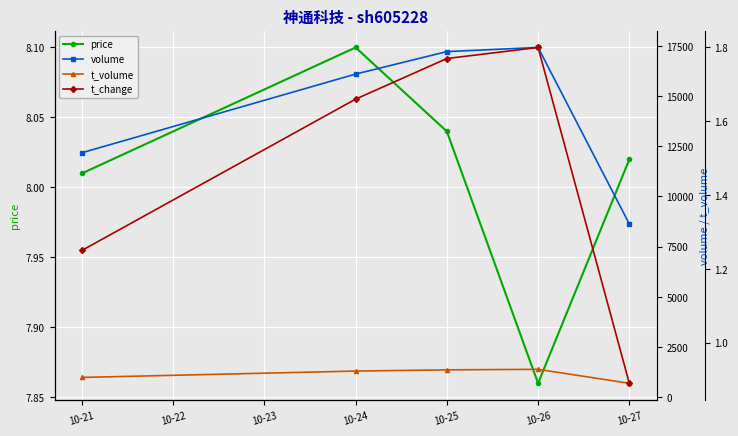

Count the number of data series in this chart.

4